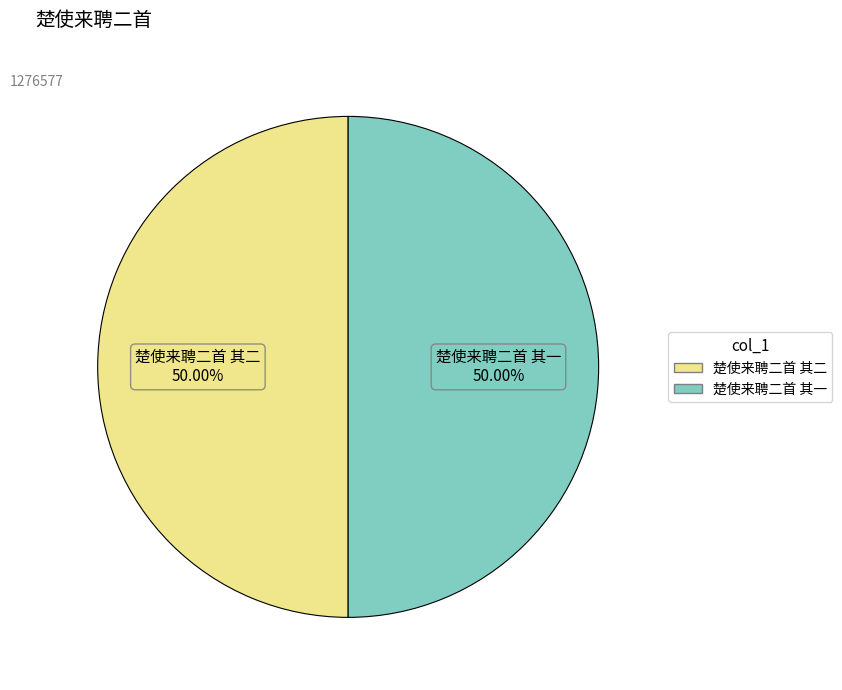

Approximately how many times larger is the value at 楚使来聘二首 其二 compared to 楚使来聘二首 其一?

1.0